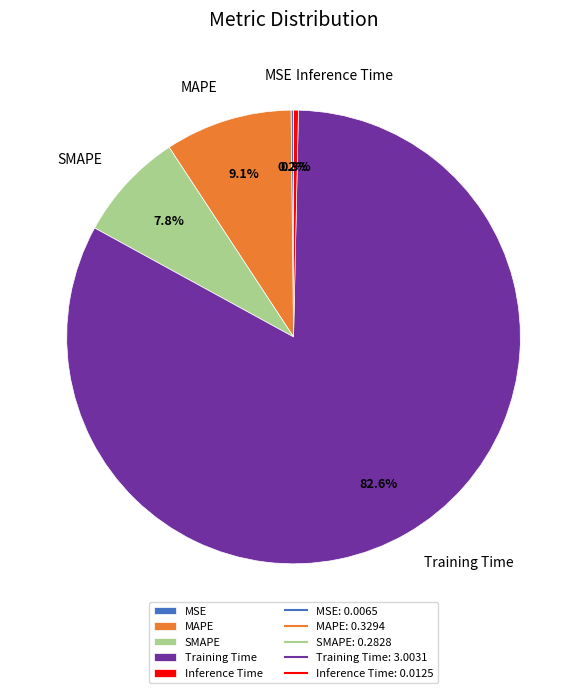

Which slice is the largest?

Training Time